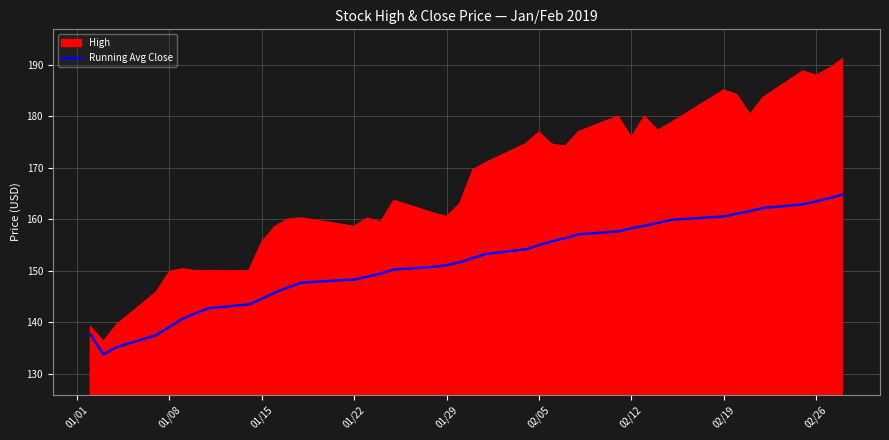

What is the greatest value displayed?

191.1